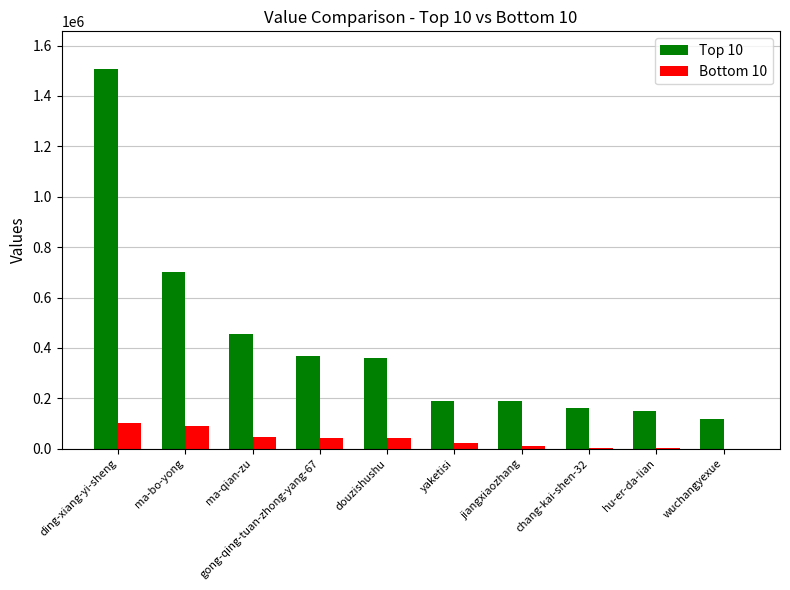

At which category is the sum across all series the highest?

ding-xiang-yi-sheng